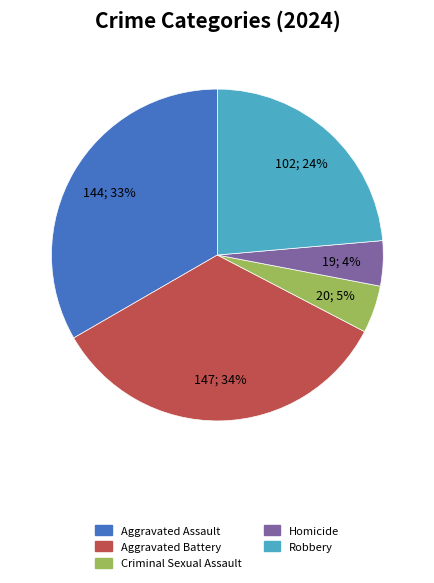

Which slice is the largest?

Aggravated Battery